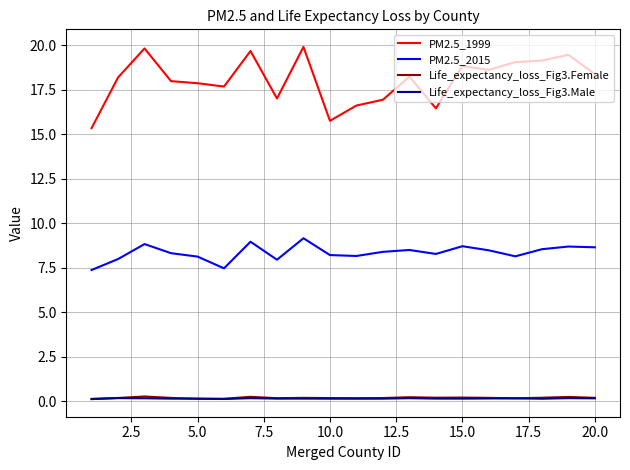

Which series has the largest total across all categories?

PM2.5_1999